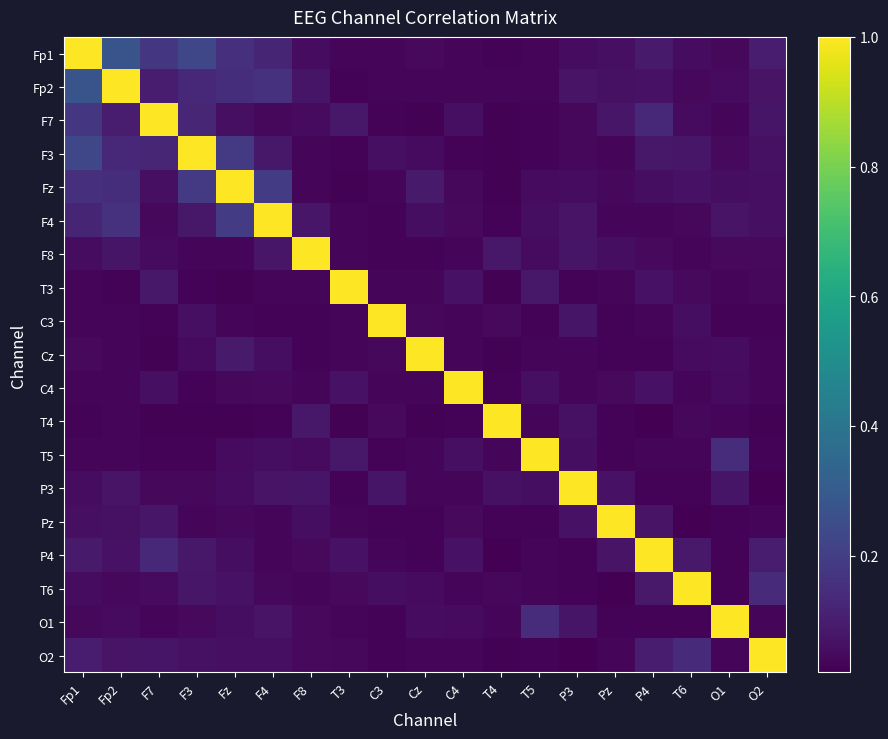

What is the difference between the highest and lowest values at Fz?

1.0